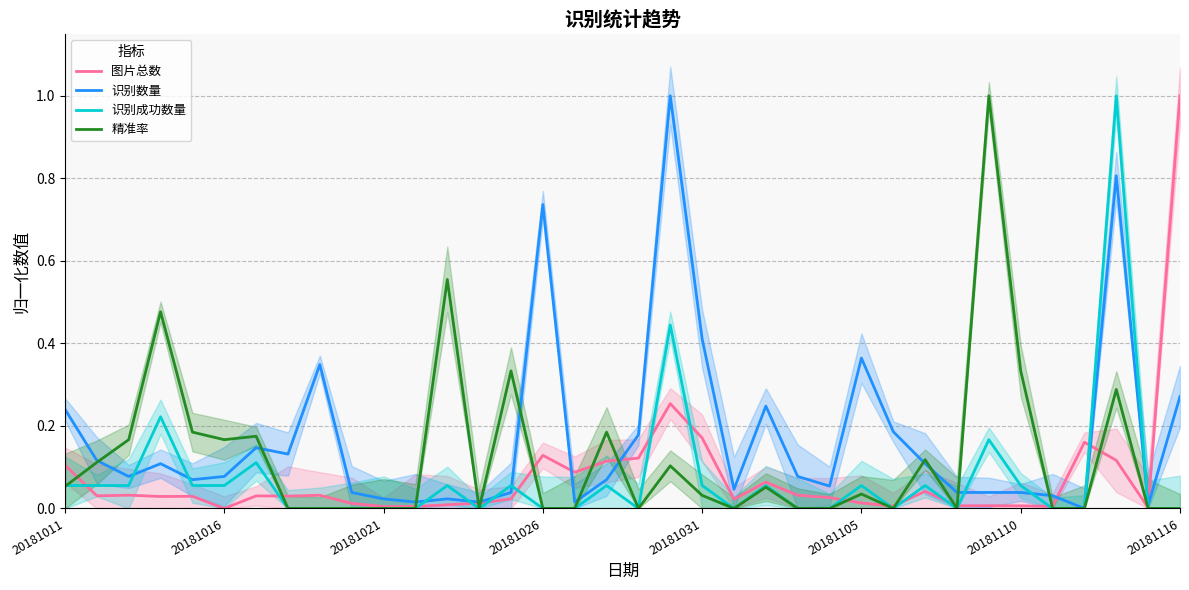

What are all the series names shown in the legend?

图片总数, 识别数量, 识别成功数量, 精准率